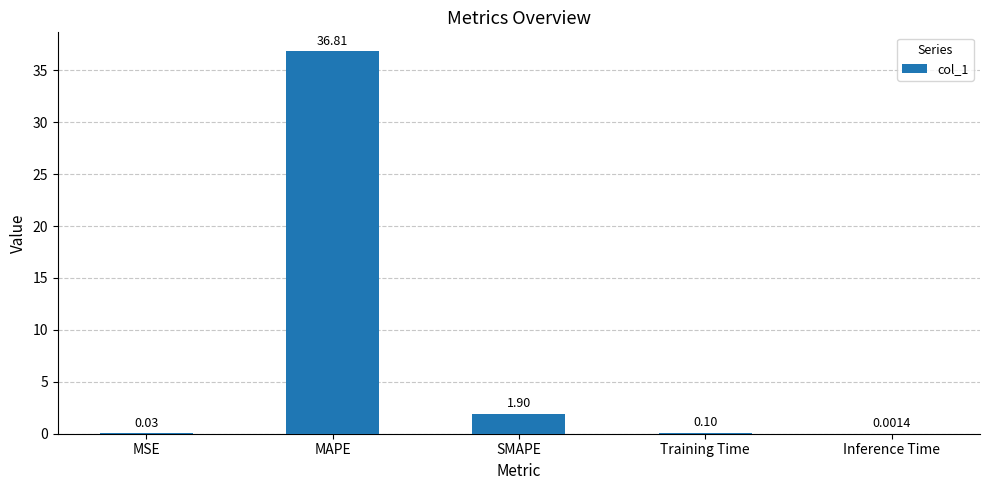

Which category has the highest value across all series?

MAPE